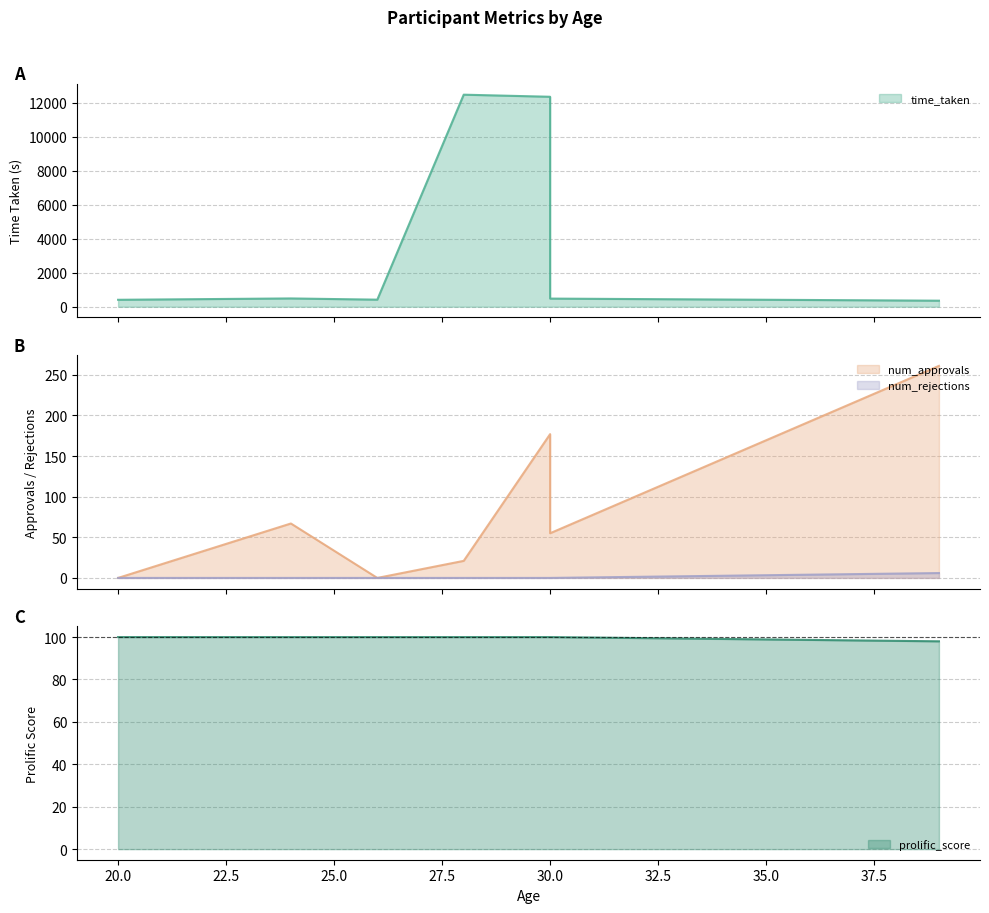

List the series in order of their peak value, lowest first.

num_rejections, prolific_score, num_approvals, time_taken